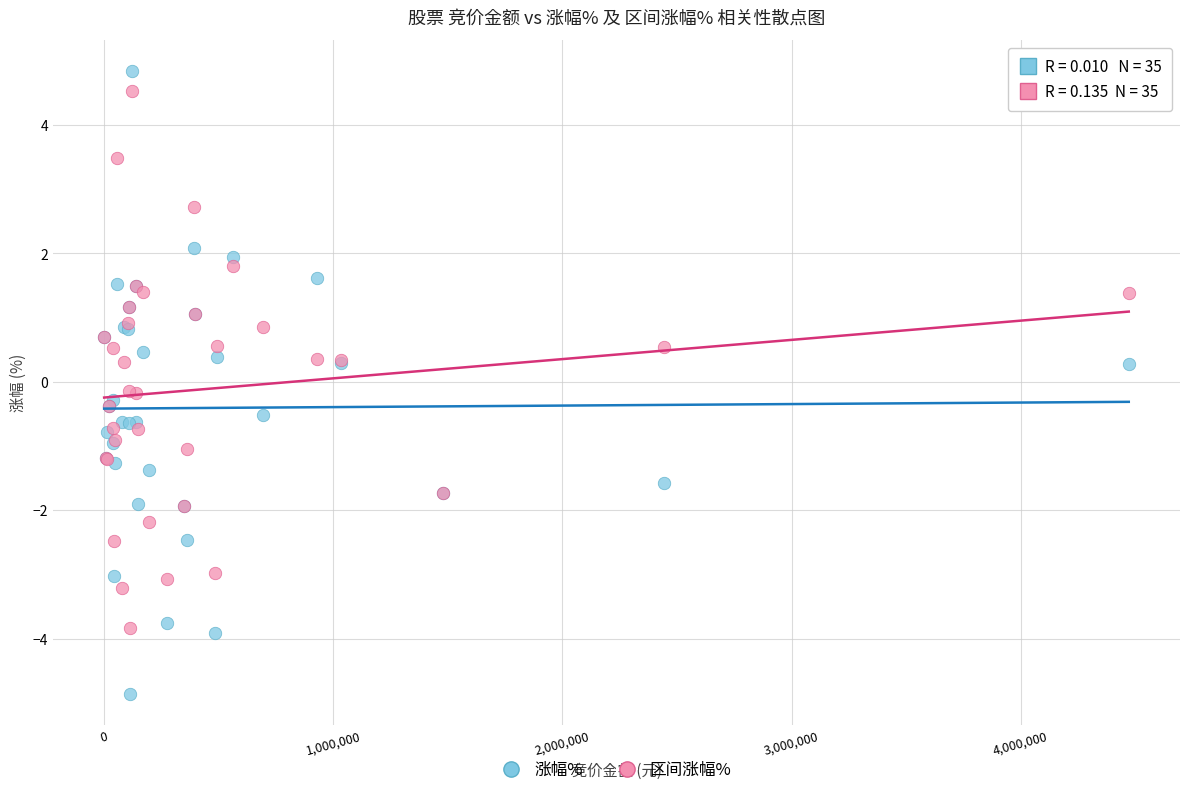

Which series has the largest Y range (max minus min)?

涨幅%